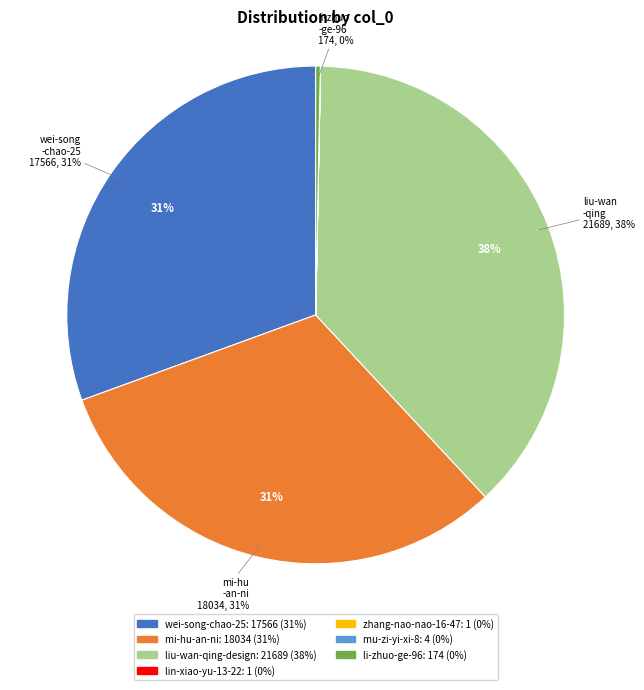

What is the ratio of the value at wei-song-chao-25 to the value at liu-wan-qing-design?

0.8